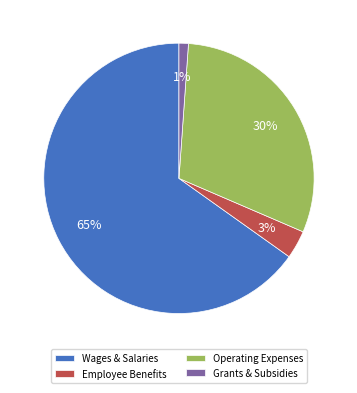

Which slice is the largest?

Wages & Salaries